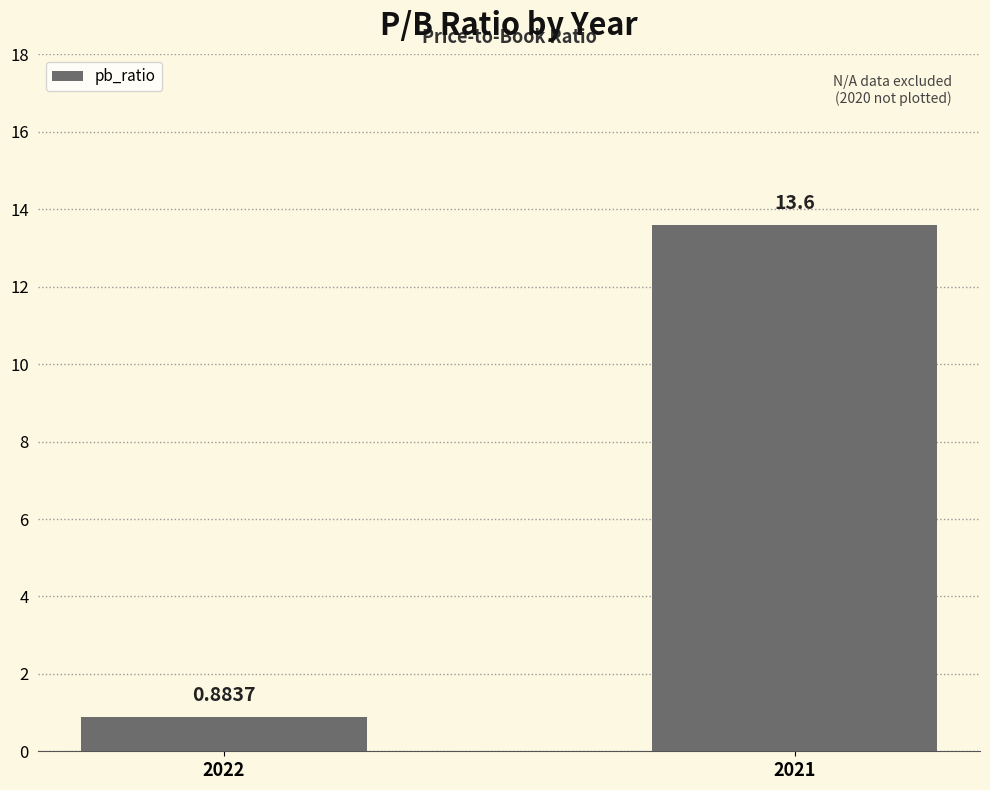

Are the bars horizontal?

No